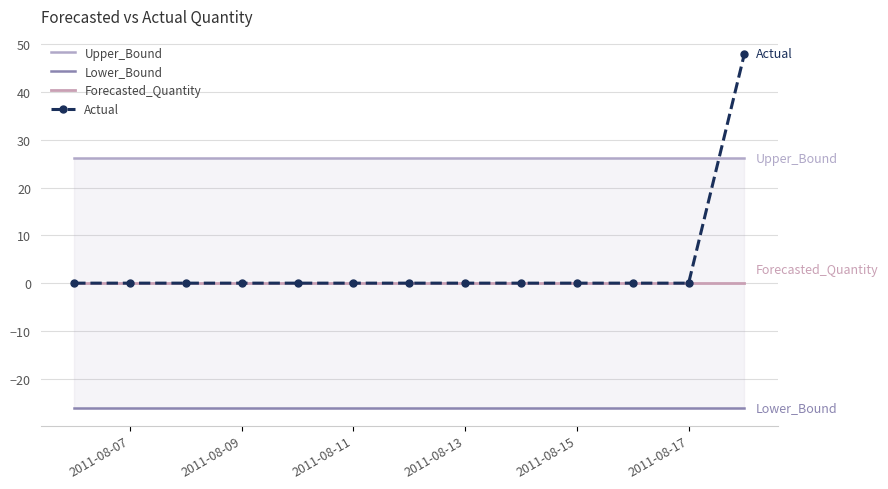

What is the difference between the maximum and minimum values in the Actual series?

48